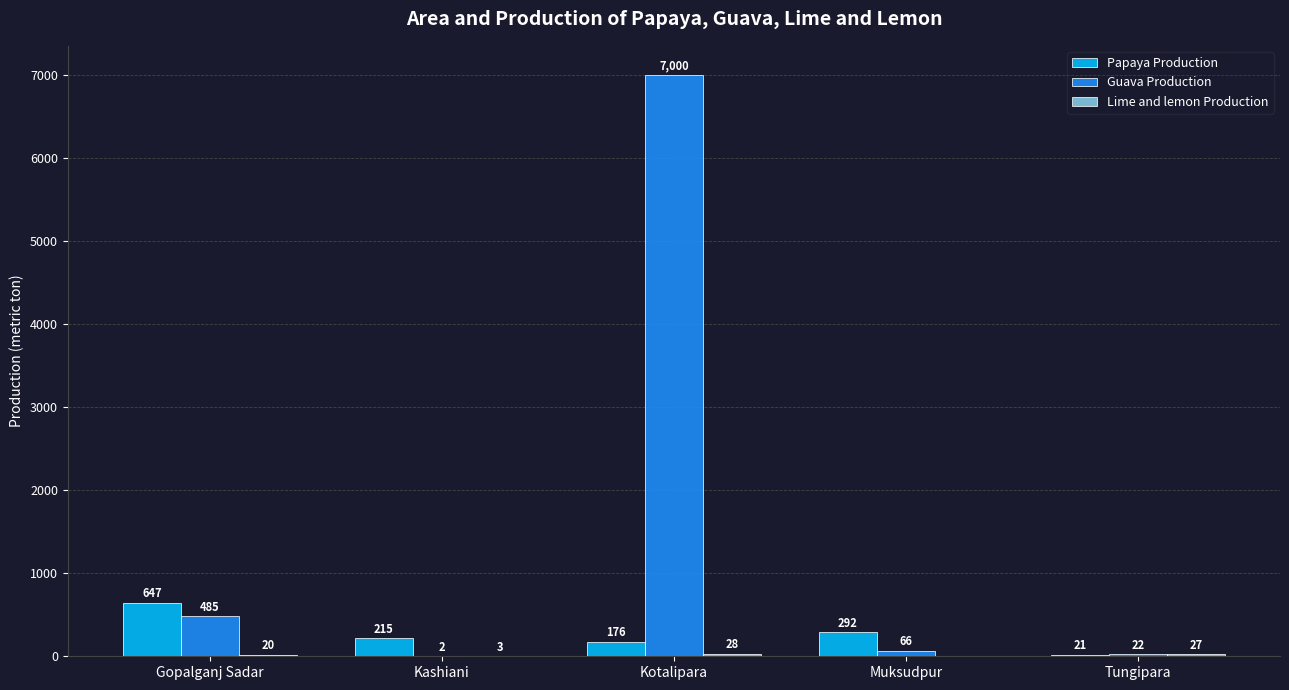

Are the bars grouped side by side (vs. stacked)?

Yes